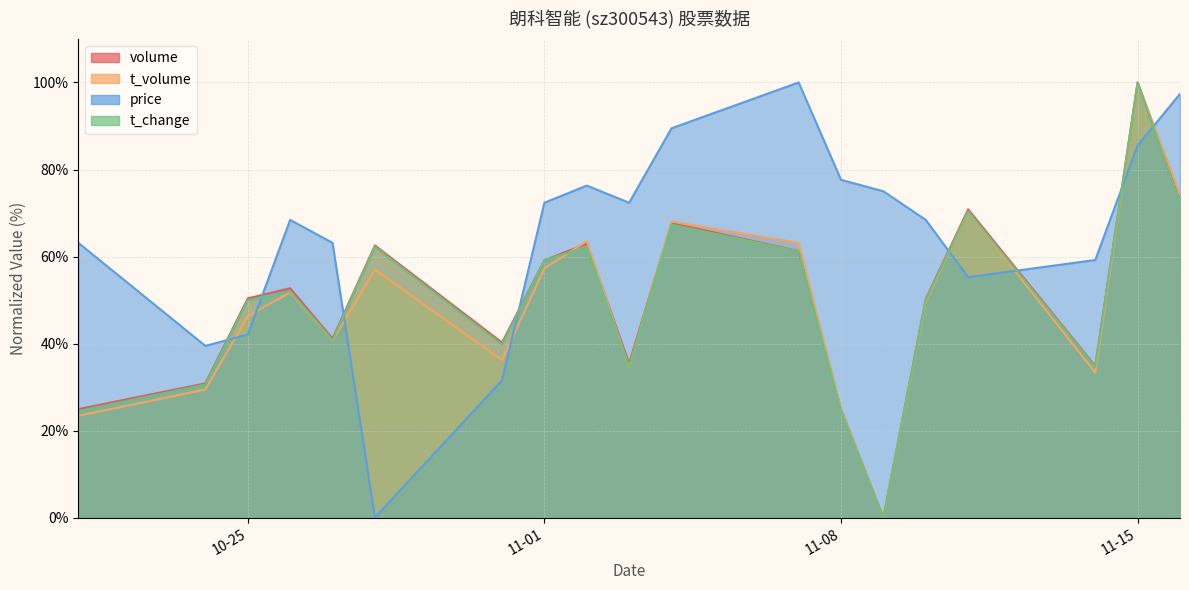

Rank the categories by price value from highest to lowest.

2022-11-07, 2022-11-16, 2022-11-04, 2022-11-15, 2022-11-08, 2022-11-02, 2022-11-09, 2022-11-01, 2022-11-03, 2022-10-26, 2022-11-10, 2022-10-21, 2022-10-27, 2022-11-14, 2022-11-11, 2022-10-25, 2022-10-24, 2022-10-31, 2022-10-28